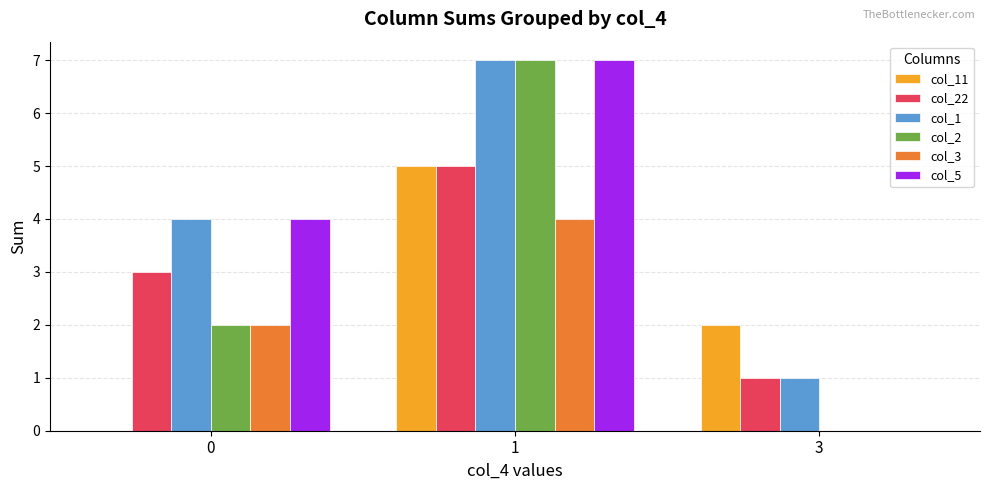

What is the sum of all col_2 values?

9